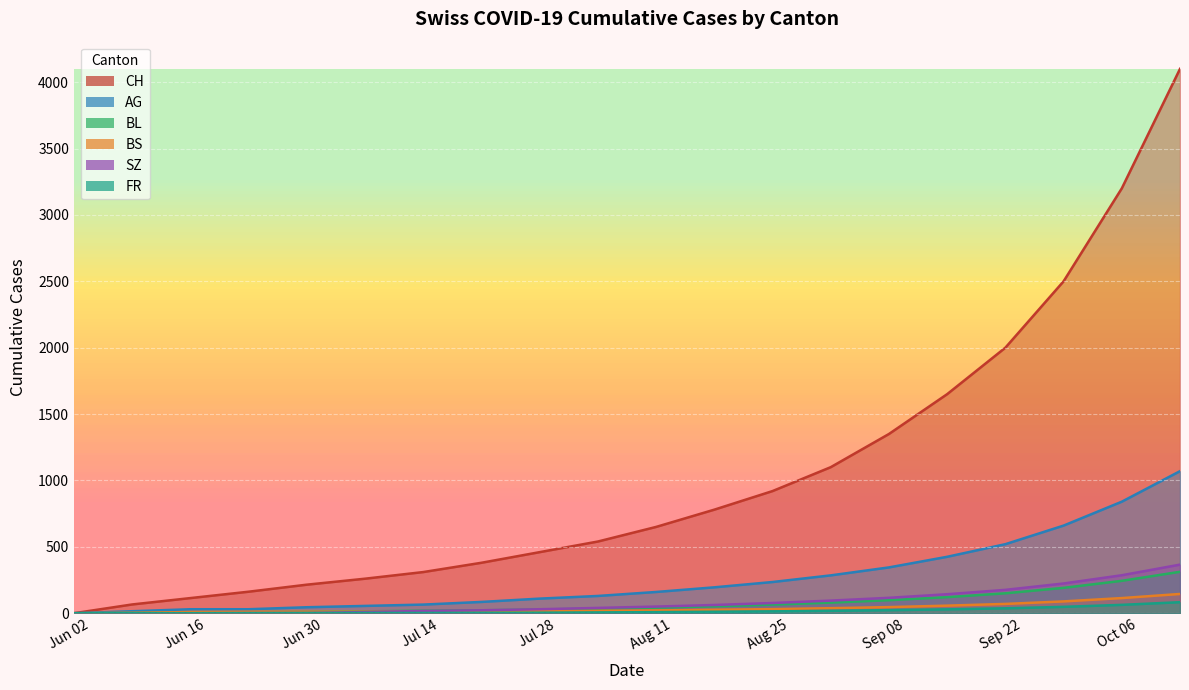

True or false: BL and AG cross at least once.

False